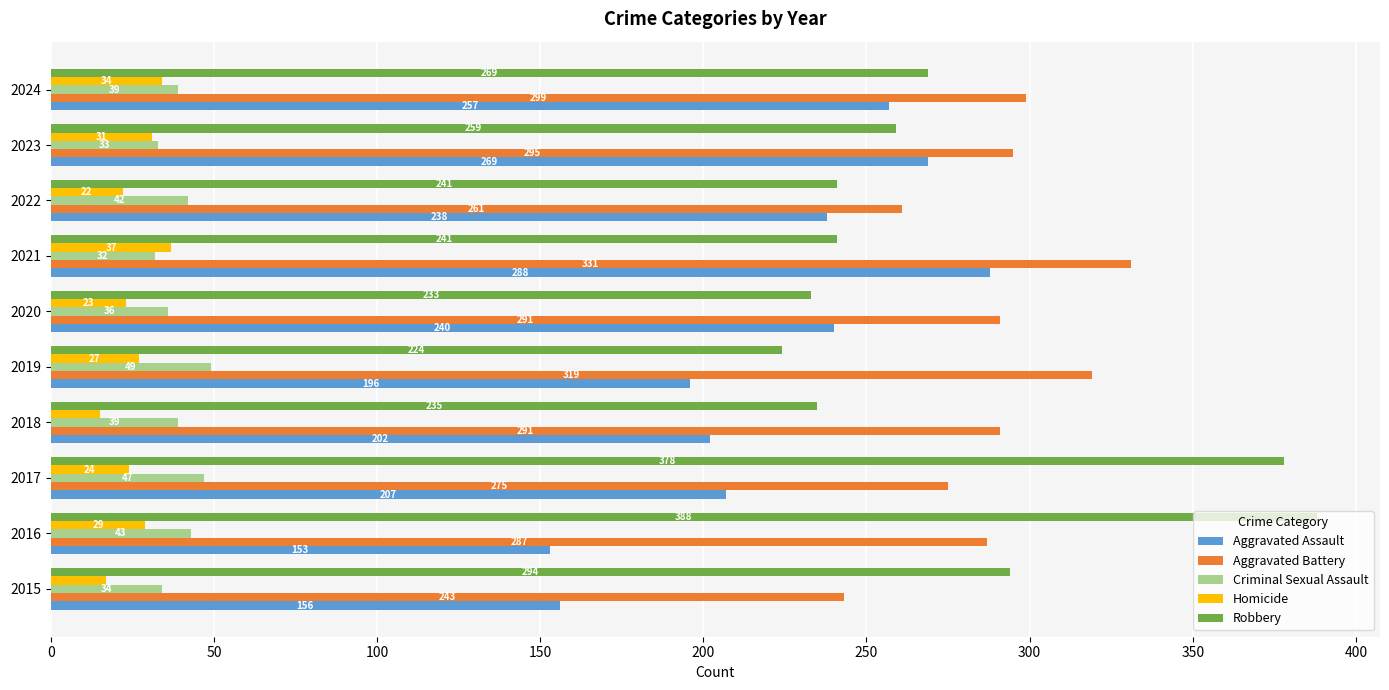

How many data points in Aggravated Battery are less than 291?

4